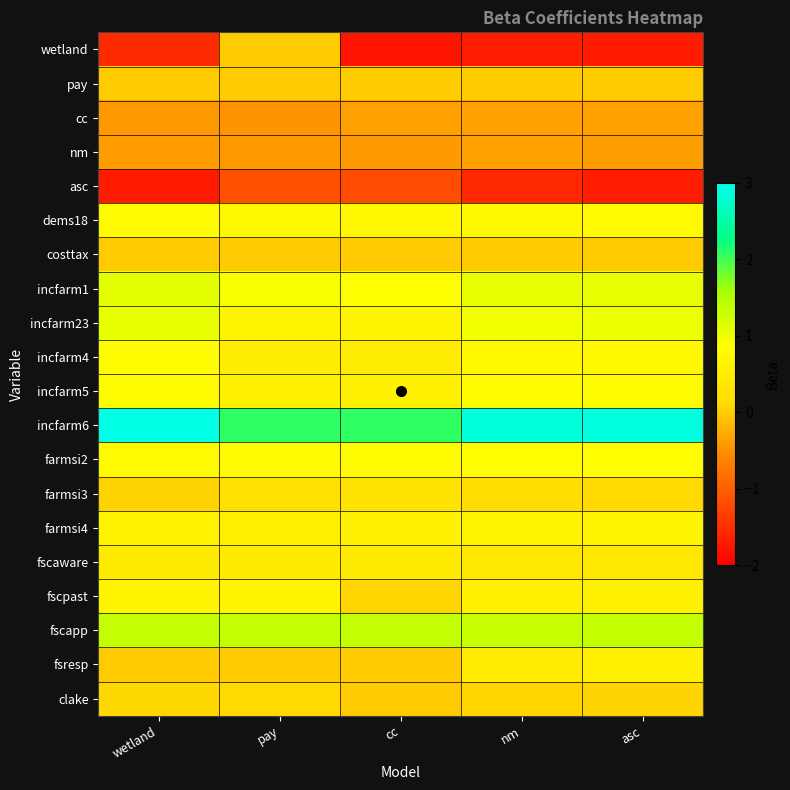

What is the total value across all series at asc?

7.7